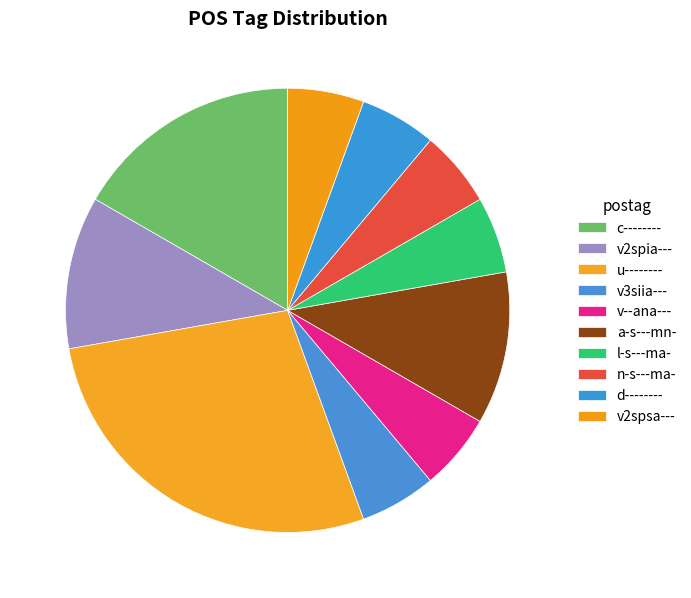

Rank the categories by value from highest to lowest.

u--------, c--------, v2spia---, a-s---mn-, v3siia---, v--ana---, l-s---ma-, n-s---ma-, d--------, v2spsa---